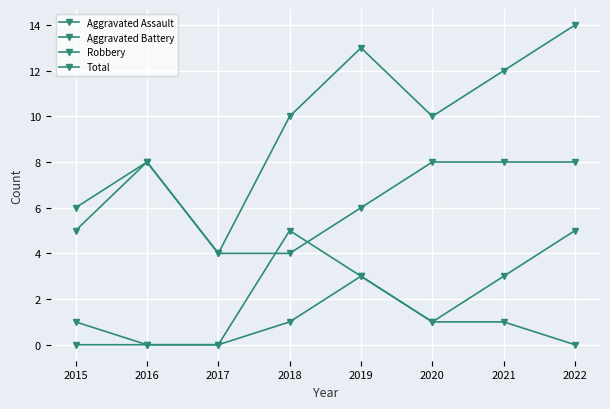

How many distinct data groups are displayed?

4